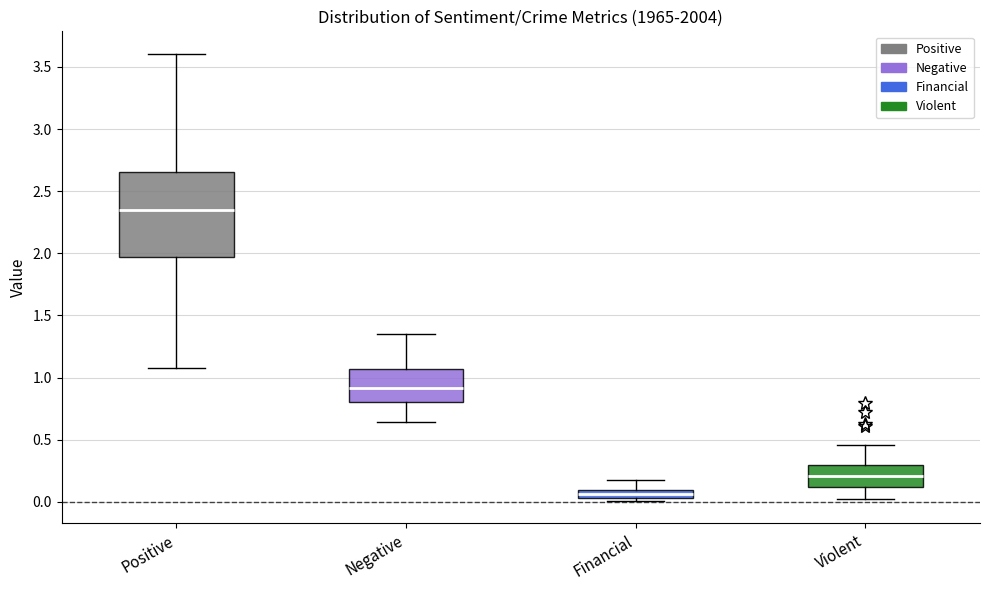

Where is the lower edge of the box for Violent on the y-axis? The values are not printed on the chart, so give them approximately, as read against the axis.

0.10